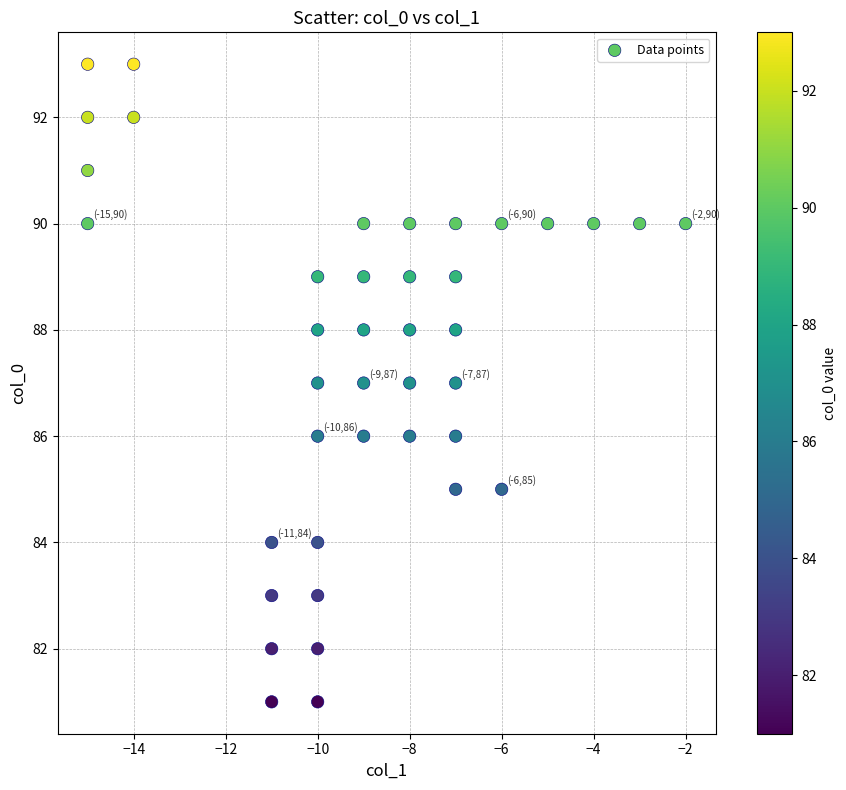

What is the range of Y values (max minus min)?

12